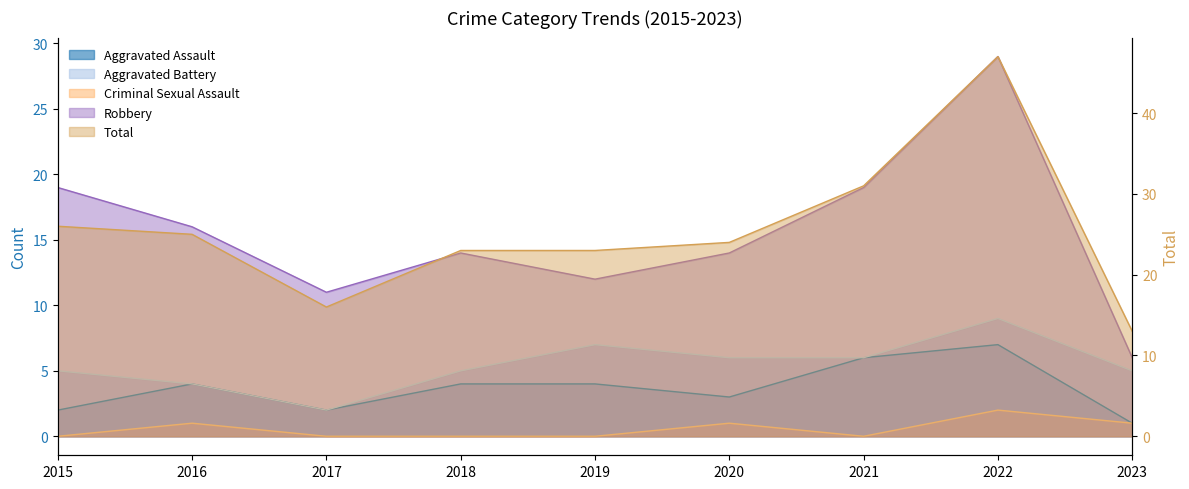

What is the difference between the highest and lowest values at 2015?

26